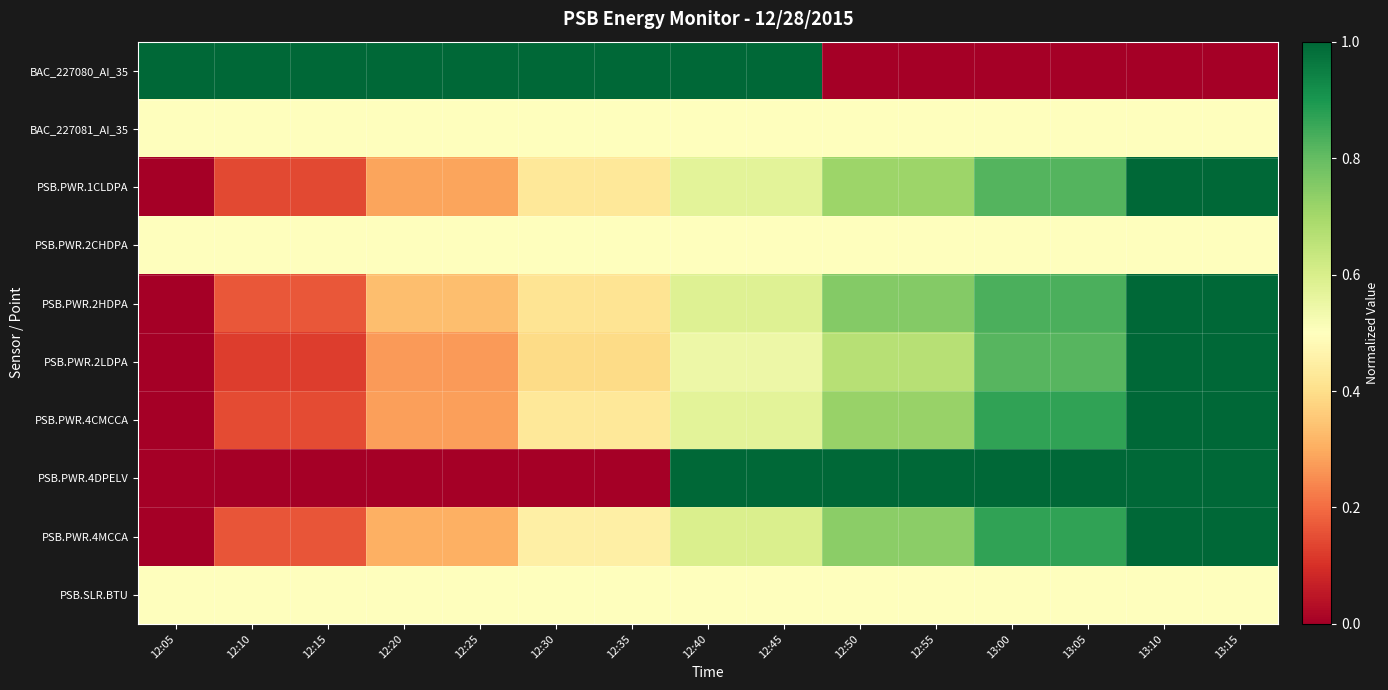

Reading right to left, list all the values displayed in this chart.

BAC_227080_AI_35: 13:15=0.0	13:10=0.0	13:05=0.0	13:00=0.0	12:55=0.0	12:50=0.0	12:45=1.0	12:40=1.0	12:35=1.0	12:30=1.0	12:25=1.0	12:20=1.0	12:15=1.0	12:10=1.0	12:05=1.0
BAC_227081_AI_35: 13:15=0.5	13:10=0.5	13:05=0.5	13:00=0.5	12:55=0.5	12:50=0.5	12:45=0.5	12:40=0.5	12:35=0.5	12:30=0.5	12:25=0.5	12:20=0.5	12:15=0.5	12:10=0.5	12:05=0.5
PSB.PWR.1CLDPA: 13:15=1.0	13:10=1.0	13:05=0.8	13:00=0.8	12:55=0.7	12:50=0.7	12:45=0.6	12:40=0.6	12:35=0.4	12:30=0.4	12:25=0.3	12:20=0.3	12:15=0.1	12:10=0.1	12:05=0.0
PSB.PWR.2CHDPA: 13:15=0.5	13:10=0.5	13:05=0.5	13:00=0.5	12:55=0.5	12:50=0.5	12:45=0.5	12:40=0.5	12:35=0.5	12:30=0.5	12:25=0.5	12:20=0.5	12:15=0.5	12:10=0.5	12:05=0.5
PSB.PWR.2HDPA: 13:15=1.0	13:10=1.0	13:05=0.8	13:00=0.8	12:55=0.8	12:50=0.8	12:45=0.6	12:40=0.6	12:35=0.4	12:30=0.4	12:25=0.3	12:20=0.3	12:15=0.2	12:10=0.2	12:05=0.0
PSB.PWR.2LDPA: 13:15=1.0	13:10=1.0	13:05=0.8	13:00=0.8	12:55=0.7	12:50=0.7	12:45=0.5	12:40=0.5	12:35=0.4	12:30=0.4	12:25=0.3	12:20=0.3	12:15=0.1	12:10=0.1	12:05=0.0
PSB.PWR.4CMCCA: 13:15=1.0	13:10=1.0	13:05=0.9	13:00=0.9	12:55=0.7	12:50=0.7	12:45=0.6	12:40=0.6	12:35=0.4	12:30=0.4	12:25=0.3	12:20=0.3	12:15=0.1	12:10=0.1	12:05=0.0
PSB.PWR.4DPELV: 13:15=1.0	13:10=1.0	13:05=1.0	13:00=1.0	12:55=1.0	12:50=1.0	12:45=1.0	12:40=1.0	12:35=0.0	12:30=0.0	12:25=0.0	12:20=0.0	12:15=0.0	12:10=0.0	12:05=0.0
PSB.PWR.4MCCA: 13:15=1.0	13:10=1.0	13:05=0.9	13:00=0.9	12:55=0.7	12:50=0.7	12:45=0.6	12:40=0.6	12:35=0.5	12:30=0.5	12:25=0.3	12:20=0.3	12:15=0.2	12:10=0.2	12:05=0.0
PSB.SLR.BTU: 13:15=0.5	13:10=0.5	13:05=0.5	13:00=0.5	12:55=0.5	12:50=0.5	12:45=0.5	12:40=0.5	12:35=0.5	12:30=0.5	12:25=0.5	12:20=0.5	12:15=0.5	12:10=0.5	12:05=0.5